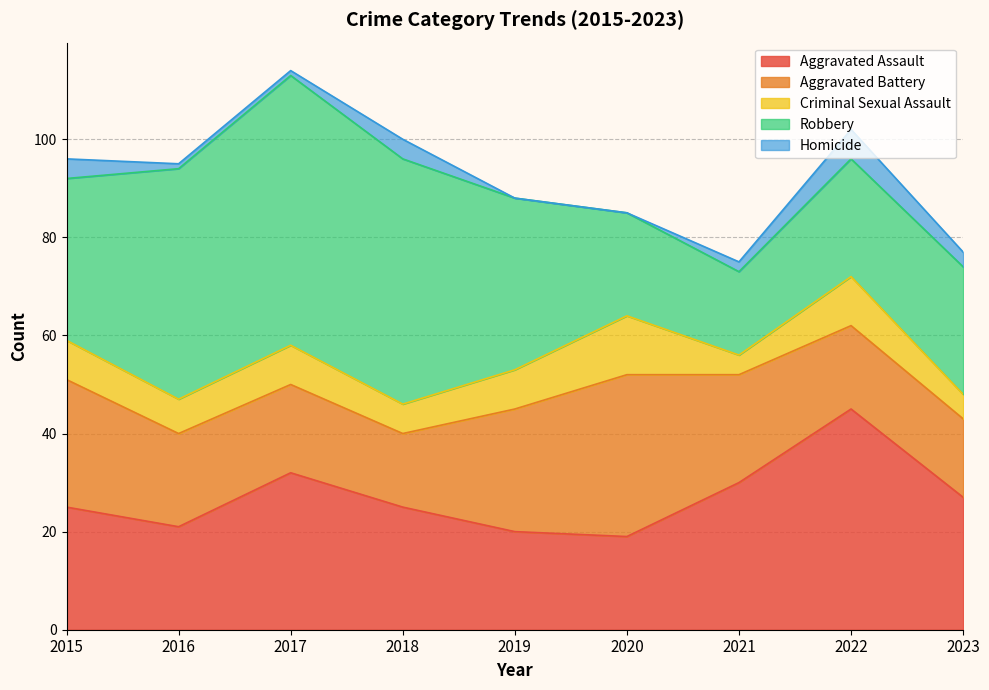

Is the value of Aggravated Battery at 2022 greater than the value of Criminal Sexual Assault at 2016?

Yes